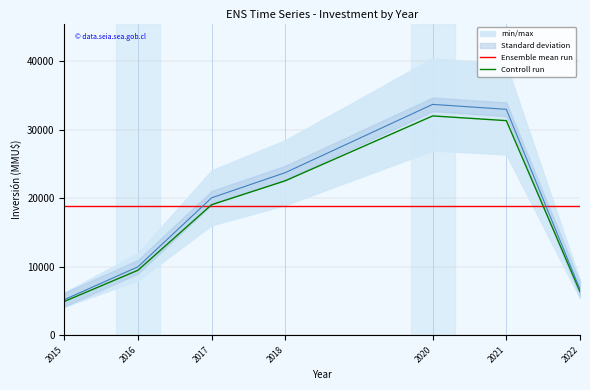

Reading left to right, extract all data points from this chart.

Ensemble mean run: 2015=18923.6	2016=18923.6	2017=18923.6	2018=18923.6	2020=18923.6	2021=18923.6	2022=18923.6
Controll run: 2015=4940.0	2016=9500.0	2017=19075.0	2018=22567.2	2020=32038.8	2021=31350.0	2022=6370.7